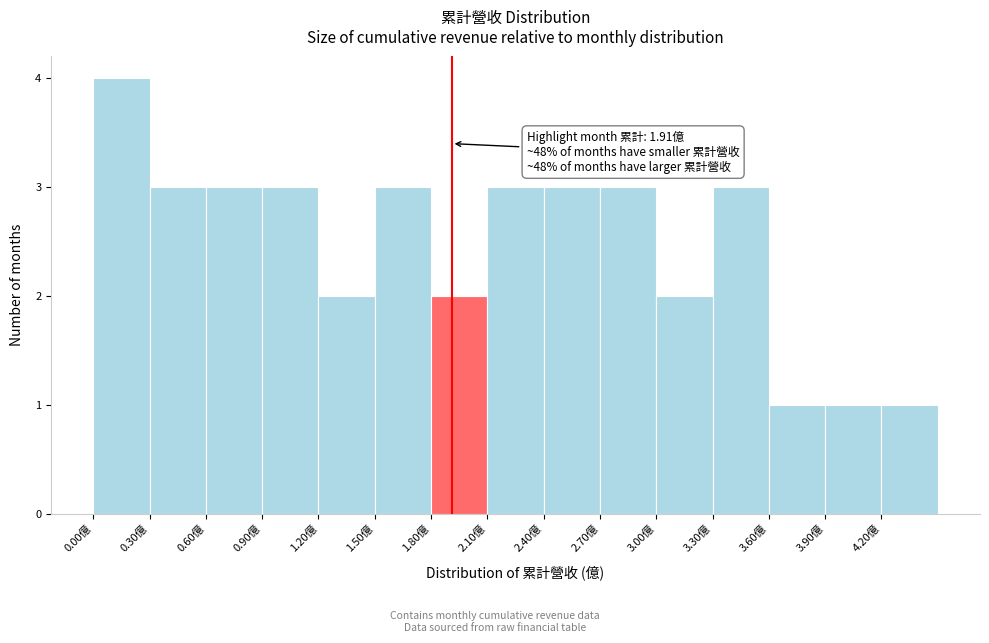

Over which range of the x-axis is the bar tallest?

0.0 to 0.3